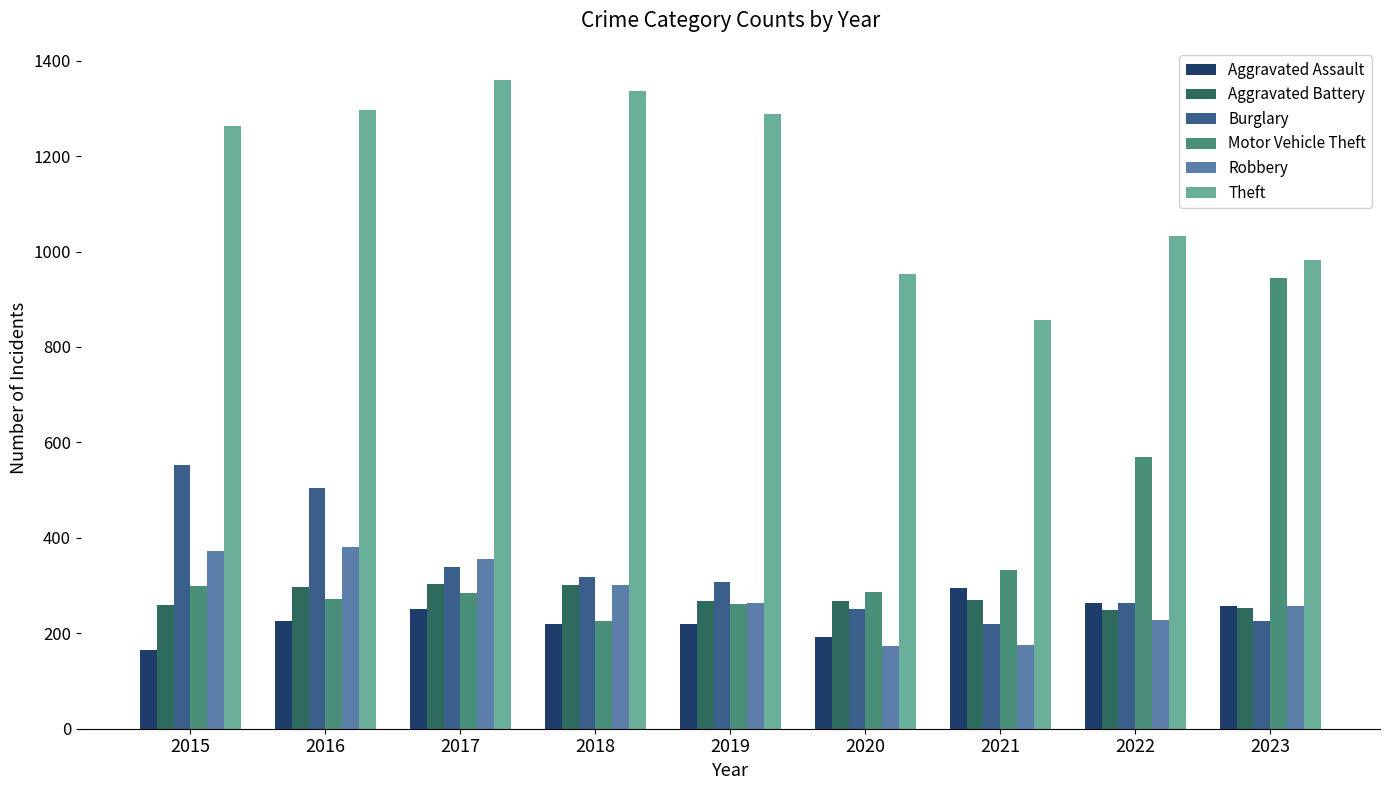

How many values in the Burglary series are below 308?

4